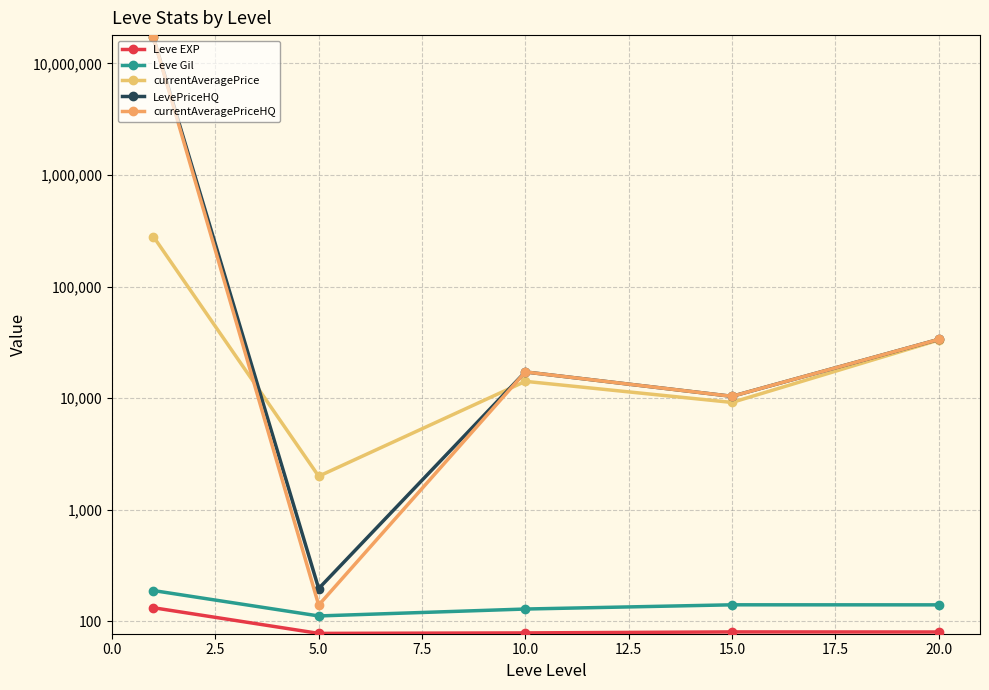

Reading left to right, what are all the values shown in this chart?

Leve EXP: 210.7	3.7	7.5	15.7	15.0
Leve Gil: 349.2	144.3	200.2	234.2	233.8
currentAveragePrice: 281173.2	2000.7	14173.7	9172.3	33213.0
LevePriceHQ: 17091029.7	365.2	17204.8	10404.3	33677.2
currentAveragePriceHQ: 17086609.5	231.8	17204.8	10404.3	33677.2